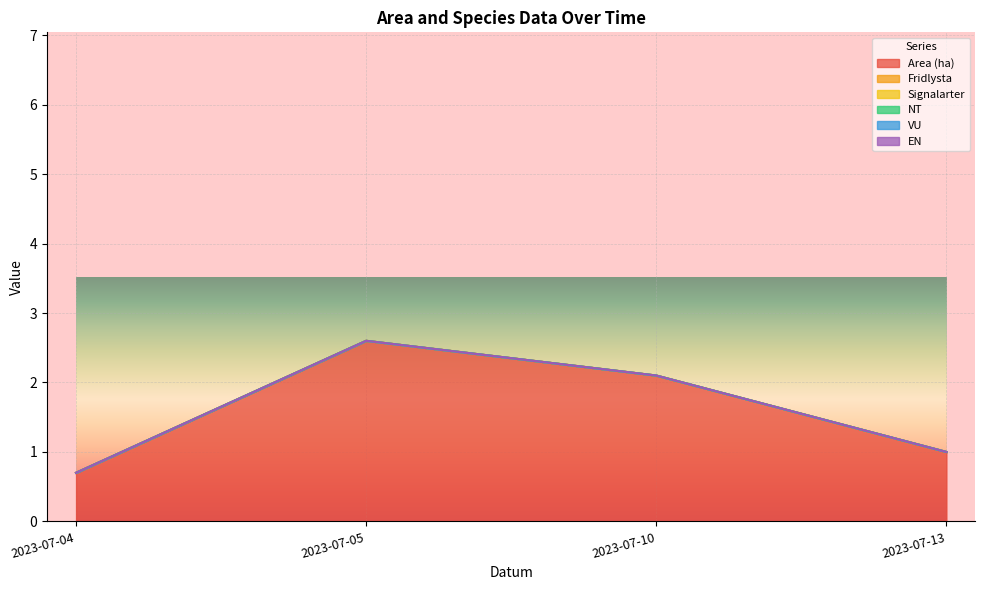

What is the spread (max minus min) of values at 2023-07-04?

0.7